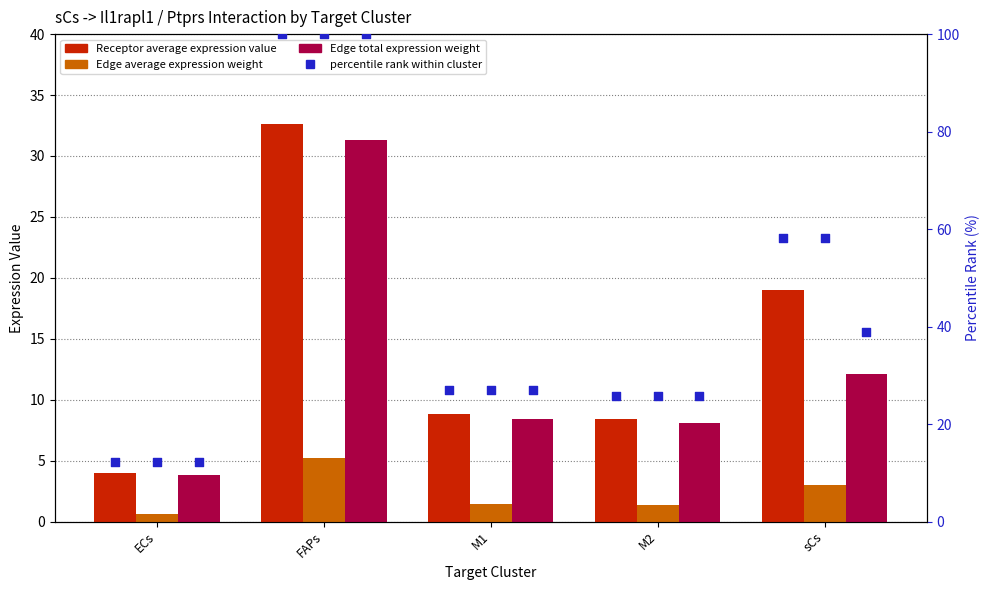

What are all the series names shown in the legend?

Receptor average expression value, Edge average expression weight, Edge total expression weight, percentile rank within cluster